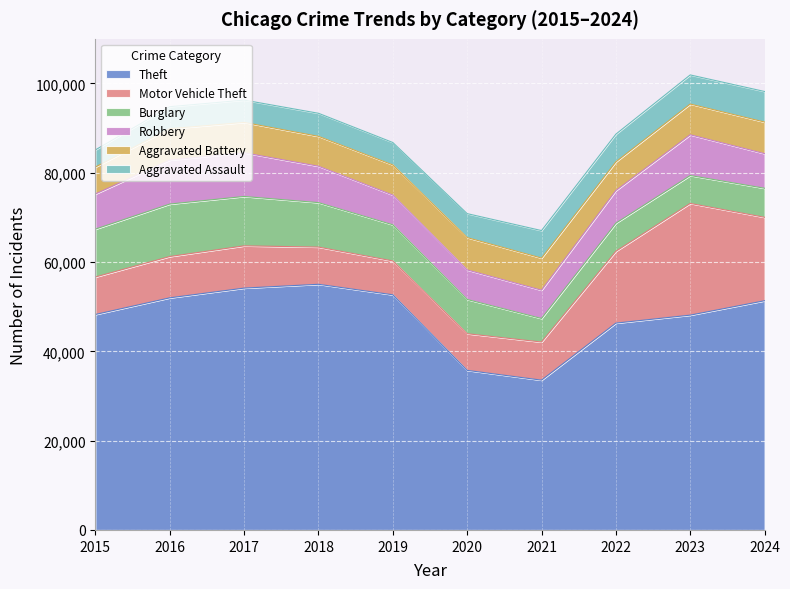

At which category is the sum across all series the highest?

2023